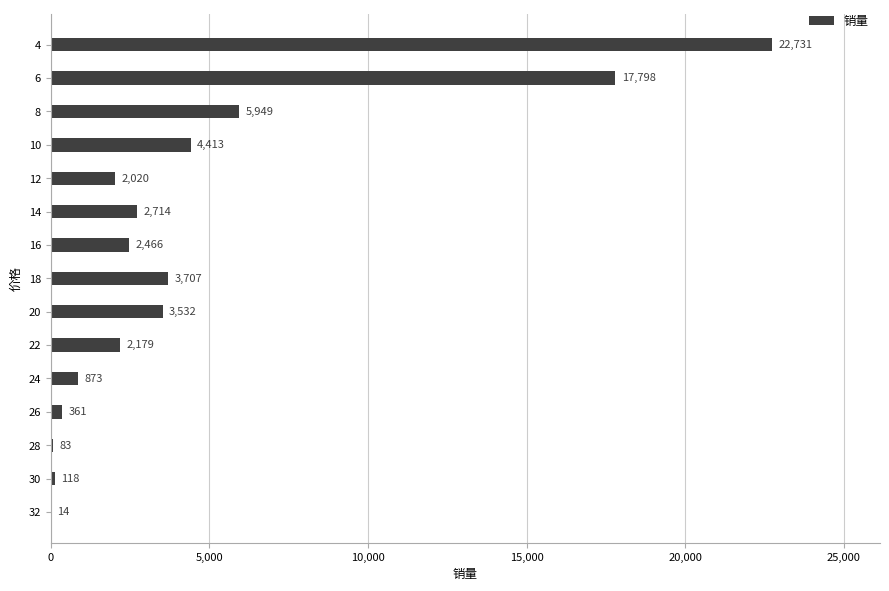

What is the ratio of the value at 22 to the value at 10?

0.5